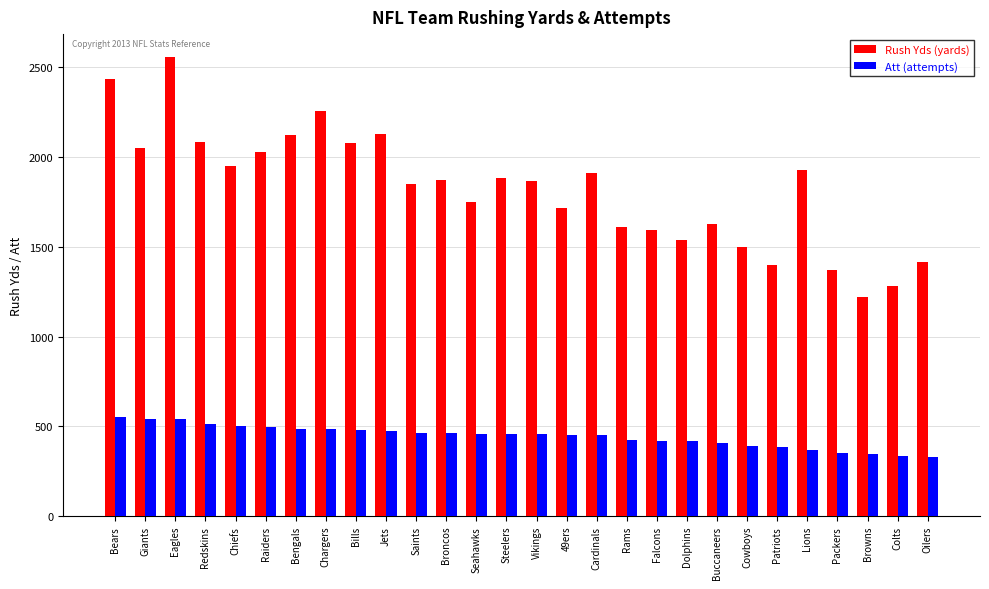

At which category is the sum across all series the highest?

Eagles